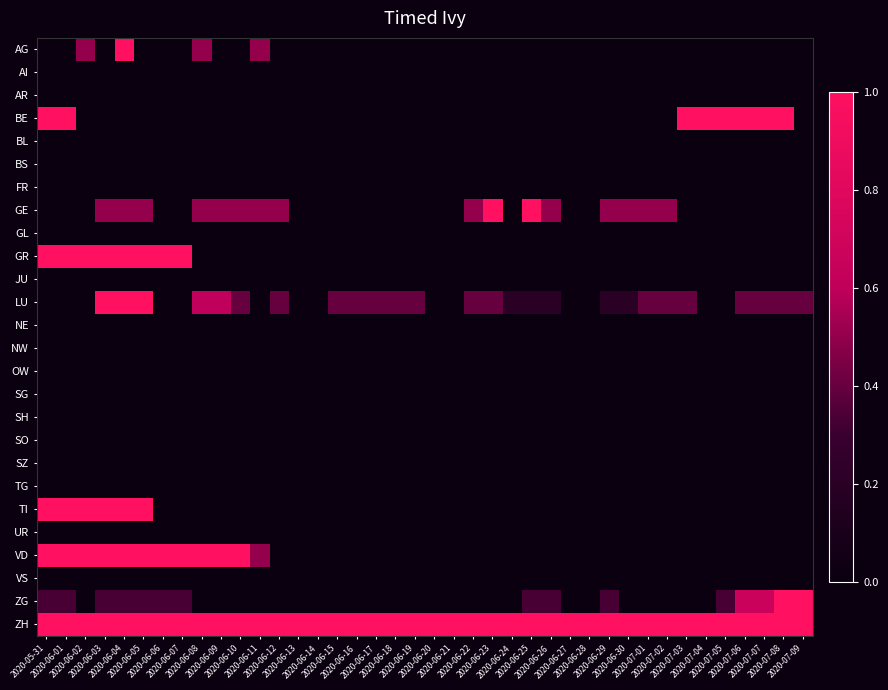

Reading right to left, what are all the values shown in this chart?

AG: 2020-07-09=0.0	2020-07-08=0.0	2020-07-07=0.0	2020-07-06=0.0	2020-07-05=0.0	2020-07-04=0.0	2020-07-03=0.0	2020-07-02=0.0	2020-07-01=0.0	2020-06-30=0.0	2020-06-29=0.0	2020-06-28=0.0	2020-06-27=0.0	2020-06-26=0.0	2020-06-25=0.0	2020-06-24=0.0	2020-06-23=0.0	2020-06-22=0.0	2020-06-21=0.0	2020-06-20=0.0	2020-06-19=0.0	2020-06-18=0.0	2020-06-17=0.0	2020-06-16=0.0	2020-06-15=0.0	2020-06-14=0.0	2020-06-13=0.0	2020-06-12=0.0	2020-06-11=0.5	2020-06-10=0.0	2020-06-09=0.0	2020-06-08=0.5	2020-06-07=0.0	2020-06-06=0.0	2020-06-05=0.0	2020-06-04=1.0	2020-06-03=0.0	2020-06-02=0.5	2020-06-01=0.0	2020-05-31=0.0
AI: 2020-07-09=0.0	2020-07-08=0.0	2020-07-07=0.0	2020-07-06=0.0	2020-07-05=0.0	2020-07-04=0.0	2020-07-03=0.0	2020-07-02=0.0	2020-07-01=0.0	2020-06-30=0.0	2020-06-29=0.0	2020-06-28=0.0	2020-06-27=0.0	2020-06-26=0.0	2020-06-25=0.0	2020-06-24=0.0	2020-06-23=0.0	2020-06-22=0.0	2020-06-21=0.0	2020-06-20=0.0	2020-06-19=0.0	2020-06-18=0.0	2020-06-17=0.0	2020-06-16=0.0	2020-06-15=0.0	2020-06-14=0.0	2020-06-13=0.0	2020-06-12=0.0	2020-06-11=0.0	2020-06-10=0.0	2020-06-09=0.0	2020-06-08=0.0	2020-06-07=0.0	2020-06-06=0.0	2020-06-05=0.0	2020-06-04=0.0	2020-06-03=0.0	2020-06-02=0.0	2020-06-01=0.0	2020-05-31=0.0
AR: 2020-07-09=0.0	2020-07-08=0.0	2020-07-07=0.0	2020-07-06=0.0	2020-07-05=0.0	2020-07-04=0.0	2020-07-03=0.0	2020-07-02=0.0	2020-07-01=0.0	2020-06-30=0.0	2020-06-29=0.0	2020-06-28=0.0	2020-06-27=0.0	2020-06-26=0.0	2020-06-25=0.0	2020-06-24=0.0	2020-06-23=0.0	2020-06-22=0.0	2020-06-21=0.0	2020-06-20=0.0	2020-06-19=0.0	2020-06-18=0.0	2020-06-17=0.0	2020-06-16=0.0	2020-06-15=0.0	2020-06-14=0.0	2020-06-13=0.0	2020-06-12=0.0	2020-06-11=0.0	2020-06-10=0.0	2020-06-09=0.0	2020-06-08=0.0	2020-06-07=0.0	2020-06-06=0.0	2020-06-05=0.0	2020-06-04=0.0	2020-06-03=0.0	2020-06-02=0.0	2020-06-01=0.0	2020-05-31=0.0
BE: 2020-07-09=0.0	2020-07-08=1.0	2020-07-07=1.0	2020-07-06=1.0	2020-07-05=1.0	2020-07-04=1.0	2020-07-03=1.0	2020-07-02=0.0	2020-07-01=0.0	2020-06-30=0.0	2020-06-29=0.0	2020-06-28=0.0	2020-06-27=0.0	2020-06-26=0.0	2020-06-25=0.0	2020-06-24=0.0	2020-06-23=0.0	2020-06-22=0.0	2020-06-21=0.0	2020-06-20=0.0	2020-06-19=0.0	2020-06-18=0.0	2020-06-17=0.0	2020-06-16=0.0	2020-06-15=0.0	2020-06-14=0.0	2020-06-13=0.0	2020-06-12=0.0	2020-06-11=0.0	2020-06-10=0.0	2020-06-09=0.0	2020-06-08=0.0	2020-06-07=0.0	2020-06-06=0.0	2020-06-05=0.0	2020-06-04=0.0	2020-06-03=0.0	2020-06-02=0.0	2020-06-01=1.0	2020-05-31=1.0
BL: 2020-07-09=0.0	2020-07-08=0.0	2020-07-07=0.0	2020-07-06=0.0	2020-07-05=0.0	2020-07-04=0.0	2020-07-03=0.0	2020-07-02=0.0	2020-07-01=0.0	2020-06-30=0.0	2020-06-29=0.0	2020-06-28=0.0	2020-06-27=0.0	2020-06-26=0.0	2020-06-25=0.0	2020-06-24=0.0	2020-06-23=0.0	2020-06-22=0.0	2020-06-21=0.0	2020-06-20=0.0	2020-06-19=0.0	2020-06-18=0.0	2020-06-17=0.0	2020-06-16=0.0	2020-06-15=0.0	2020-06-14=0.0	2020-06-13=0.0	2020-06-12=0.0	2020-06-11=0.0	2020-06-10=0.0	2020-06-09=0.0	2020-06-08=0.0	2020-06-07=0.0	2020-06-06=0.0	2020-06-05=0.0	2020-06-04=0.0	2020-06-03=0.0	2020-06-02=0.0	2020-06-01=0.0	2020-05-31=0.0
BS: 2020-07-09=0.0	2020-07-08=0.0	2020-07-07=0.0	2020-07-06=0.0	2020-07-05=0.0	2020-07-04=0.0	2020-07-03=0.0	2020-07-02=0.0	2020-07-01=0.0	2020-06-30=0.0	2020-06-29=0.0	2020-06-28=0.0	2020-06-27=0.0	2020-06-26=0.0	2020-06-25=0.0	2020-06-24=0.0	2020-06-23=0.0	2020-06-22=0.0	2020-06-21=0.0	2020-06-20=0.0	2020-06-19=0.0	2020-06-18=0.0	2020-06-17=0.0	2020-06-16=0.0	2020-06-15=0.0	2020-06-14=0.0	2020-06-13=0.0	2020-06-12=0.0	2020-06-11=0.0	2020-06-10=0.0	2020-06-09=0.0	2020-06-08=0.0	2020-06-07=0.0	2020-06-06=0.0	2020-06-05=0.0	2020-06-04=0.0	2020-06-03=0.0	2020-06-02=0.0	2020-06-01=0.0	2020-05-31=0.0
FR: 2020-07-09=0.0	2020-07-08=0.0	2020-07-07=0.0	2020-07-06=0.0	2020-07-05=0.0	2020-07-04=0.0	2020-07-03=0.0	2020-07-02=0.0	2020-07-01=0.0	2020-06-30=0.0	2020-06-29=0.0	2020-06-28=0.0	2020-06-27=0.0	2020-06-26=0.0	2020-06-25=0.0	2020-06-24=0.0	2020-06-23=0.0	2020-06-22=0.0	2020-06-21=0.0	2020-06-20=0.0	2020-06-19=0.0	2020-06-18=0.0	2020-06-17=0.0	2020-06-16=0.0	2020-06-15=0.0	2020-06-14=0.0	2020-06-13=0.0	2020-06-12=0.0	2020-06-11=0.0	2020-06-10=0.0	2020-06-09=0.0	2020-06-08=0.0	2020-06-07=0.0	2020-06-06=0.0	2020-06-05=0.0	2020-06-04=0.0	2020-06-03=0.0	2020-06-02=0.0	2020-06-01=0.0	2020-05-31=0.0
GE: 2020-07-09=0.0	2020-07-08=0.0	2020-07-07=0.0	2020-07-06=0.0	2020-07-05=0.0	2020-07-04=0.0	2020-07-03=0.0	2020-07-02=0.5	2020-07-01=0.5	2020-06-30=0.5	2020-06-29=0.5	2020-06-28=0.0	2020-06-27=0.0	2020-06-26=0.5	2020-06-25=1.0	2020-06-24=0.0	2020-06-23=1.0	2020-06-22=0.5	2020-06-21=0.0	2020-06-20=0.0	2020-06-19=0.0	2020-06-18=0.0	2020-06-17=0.0	2020-06-16=0.0	2020-06-15=0.0	2020-06-14=0.0	2020-06-13=0.0	2020-06-12=0.5	2020-06-11=0.5	2020-06-10=0.5	2020-06-09=0.5	2020-06-08=0.5	2020-06-07=0.0	2020-06-06=0.0	2020-06-05=0.5	2020-06-04=0.5	2020-06-03=0.5	2020-06-02=0.0	2020-06-01=0.0	2020-05-31=0.0
GL: 2020-07-09=0.0	2020-07-08=0.0	2020-07-07=0.0	2020-07-06=0.0	2020-07-05=0.0	2020-07-04=0.0	2020-07-03=0.0	2020-07-02=0.0	2020-07-01=0.0	2020-06-30=0.0	2020-06-29=0.0	2020-06-28=0.0	2020-06-27=0.0	2020-06-26=0.0	2020-06-25=0.0	2020-06-24=0.0	2020-06-23=0.0	2020-06-22=0.0	2020-06-21=0.0	2020-06-20=0.0	2020-06-19=0.0	2020-06-18=0.0	2020-06-17=0.0	2020-06-16=0.0	2020-06-15=0.0	2020-06-14=0.0	2020-06-13=0.0	2020-06-12=0.0	2020-06-11=0.0	2020-06-10=0.0	2020-06-09=0.0	2020-06-08=0.0	2020-06-07=0.0	2020-06-06=0.0	2020-06-05=0.0	2020-06-04=0.0	2020-06-03=0.0	2020-06-02=0.0	2020-06-01=0.0	2020-05-31=0.0
GR: 2020-07-09=0.0	2020-07-08=0.0	2020-07-07=0.0	2020-07-06=0.0	2020-07-05=0.0	2020-07-04=0.0	2020-07-03=0.0	2020-07-02=0.0	2020-07-01=0.0	2020-06-30=0.0	2020-06-29=0.0	2020-06-28=0.0	2020-06-27=0.0	2020-06-26=0.0	2020-06-25=0.0	2020-06-24=0.0	2020-06-23=0.0	2020-06-22=0.0	2020-06-21=0.0	2020-06-20=0.0	2020-06-19=0.0	2020-06-18=0.0	2020-06-17=0.0	2020-06-16=0.0	2020-06-15=0.0	2020-06-14=0.0	2020-06-13=0.0	2020-06-12=0.0	2020-06-11=0.0	2020-06-10=0.0	2020-06-09=0.0	2020-06-08=0.0	2020-06-07=1.0	2020-06-06=1.0	2020-06-05=1.0	2020-06-04=1.0	2020-06-03=1.0	2020-06-02=1.0	2020-06-01=1.0	2020-05-31=1.0
JU: 2020-07-09=0.0	2020-07-08=0.0	2020-07-07=0.0	2020-07-06=0.0	2020-07-05=0.0	2020-07-04=0.0	2020-07-03=0.0	2020-07-02=0.0	2020-07-01=0.0	2020-06-30=0.0	2020-06-29=0.0	2020-06-28=0.0	2020-06-27=0.0	2020-06-26=0.0	2020-06-25=0.0	2020-06-24=0.0	2020-06-23=0.0	2020-06-22=0.0	2020-06-21=0.0	2020-06-20=0.0	2020-06-19=0.0	2020-06-18=0.0	2020-06-17=0.0	2020-06-16=0.0	2020-06-15=0.0	2020-06-14=0.0	2020-06-13=0.0	2020-06-12=0.0	2020-06-11=0.0	2020-06-10=0.0	2020-06-09=0.0	2020-06-08=0.0	2020-06-07=0.0	2020-06-06=0.0	2020-06-05=0.0	2020-06-04=0.0	2020-06-03=0.0	2020-06-02=0.0	2020-06-01=0.0	2020-05-31=0.0
LU: 2020-07-09=0.4	2020-07-08=0.4	2020-07-07=0.4	2020-07-06=0.4	2020-07-05=0.0	2020-07-04=0.0	2020-07-03=0.4	2020-07-02=0.4	2020-07-01=0.4	2020-06-30=0.2	2020-06-29=0.2	2020-06-28=0.0	2020-06-27=0.0	2020-06-26=0.2	2020-06-25=0.2	2020-06-24=0.2	2020-06-23=0.4	2020-06-22=0.4	2020-06-21=0.0	2020-06-20=0.0	2020-06-19=0.4	2020-06-18=0.4	2020-06-17=0.4	2020-06-16=0.4	2020-06-15=0.4	2020-06-14=0.0	2020-06-13=0.0	2020-06-12=0.4	2020-06-11=0.0	2020-06-10=0.4	2020-06-09=0.6	2020-06-08=0.6	2020-06-07=0.0	2020-06-06=0.0	2020-06-05=1.0	2020-06-04=1.0	2020-06-03=1.0	2020-06-02=0.0	2020-06-01=0.0	2020-05-31=0.0
NE: 2020-07-09=0.0	2020-07-08=0.0	2020-07-07=0.0	2020-07-06=0.0	2020-07-05=0.0	2020-07-04=0.0	2020-07-03=0.0	2020-07-02=0.0	2020-07-01=0.0	2020-06-30=0.0	2020-06-29=0.0	2020-06-28=0.0	2020-06-27=0.0	2020-06-26=0.0	2020-06-25=0.0	2020-06-24=0.0	2020-06-23=0.0	2020-06-22=0.0	2020-06-21=0.0	2020-06-20=0.0	2020-06-19=0.0	2020-06-18=0.0	2020-06-17=0.0	2020-06-16=0.0	2020-06-15=0.0	2020-06-14=0.0	2020-06-13=0.0	2020-06-12=0.0	2020-06-11=0.0	2020-06-10=0.0	2020-06-09=0.0	2020-06-08=0.0	2020-06-07=0.0	2020-06-06=0.0	2020-06-05=0.0	2020-06-04=0.0	2020-06-03=0.0	2020-06-02=0.0	2020-06-01=0.0	2020-05-31=0.0
NW: 2020-07-09=0.0	2020-07-08=0.0	2020-07-07=0.0	2020-07-06=0.0	2020-07-05=0.0	2020-07-04=0.0	2020-07-03=0.0	2020-07-02=0.0	2020-07-01=0.0	2020-06-30=0.0	2020-06-29=0.0	2020-06-28=0.0	2020-06-27=0.0	2020-06-26=0.0	2020-06-25=0.0	2020-06-24=0.0	2020-06-23=0.0	2020-06-22=0.0	2020-06-21=0.0	2020-06-20=0.0	2020-06-19=0.0	2020-06-18=0.0	2020-06-17=0.0	2020-06-16=0.0	2020-06-15=0.0	2020-06-14=0.0	2020-06-13=0.0	2020-06-12=0.0	2020-06-11=0.0	2020-06-10=0.0	2020-06-09=0.0	2020-06-08=0.0	2020-06-07=0.0	2020-06-06=0.0	2020-06-05=0.0	2020-06-04=0.0	2020-06-03=0.0	2020-06-02=0.0	2020-06-01=0.0	2020-05-31=0.0
OW: 2020-07-09=0.0	2020-07-08=0.0	2020-07-07=0.0	2020-07-06=0.0	2020-07-05=0.0	2020-07-04=0.0	2020-07-03=0.0	2020-07-02=0.0	2020-07-01=0.0	2020-06-30=0.0	2020-06-29=0.0	2020-06-28=0.0	2020-06-27=0.0	2020-06-26=0.0	2020-06-25=0.0	2020-06-24=0.0	2020-06-23=0.0	2020-06-22=0.0	2020-06-21=0.0	2020-06-20=0.0	2020-06-19=0.0	2020-06-18=0.0	2020-06-17=0.0	2020-06-16=0.0	2020-06-15=0.0	2020-06-14=0.0	2020-06-13=0.0	2020-06-12=0.0	2020-06-11=0.0	2020-06-10=0.0	2020-06-09=0.0	2020-06-08=0.0	2020-06-07=0.0	2020-06-06=0.0	2020-06-05=0.0	2020-06-04=0.0	2020-06-03=0.0	2020-06-02=0.0	2020-06-01=0.0	2020-05-31=0.0
SG: 2020-07-09=0.0	2020-07-08=0.0	2020-07-07=0.0	2020-07-06=0.0	2020-07-05=0.0	2020-07-04=0.0	2020-07-03=0.0	2020-07-02=0.0	2020-07-01=0.0	2020-06-30=0.0	2020-06-29=0.0	2020-06-28=0.0	2020-06-27=0.0	2020-06-26=0.0	2020-06-25=0.0	2020-06-24=0.0	2020-06-23=0.0	2020-06-22=0.0	2020-06-21=0.0	2020-06-20=0.0	2020-06-19=0.0	2020-06-18=0.0	2020-06-17=0.0	2020-06-16=0.0	2020-06-15=0.0	2020-06-14=0.0	2020-06-13=0.0	2020-06-12=0.0	2020-06-11=0.0	2020-06-10=0.0	2020-06-09=0.0	2020-06-08=0.0	2020-06-07=0.0	2020-06-06=0.0	2020-06-05=0.0	2020-06-04=0.0	2020-06-03=0.0	2020-06-02=0.0	2020-06-01=0.0	2020-05-31=0.0
SH: 2020-07-09=0.0	2020-07-08=0.0	2020-07-07=0.0	2020-07-06=0.0	2020-07-05=0.0	2020-07-04=0.0	2020-07-03=0.0	2020-07-02=0.0	2020-07-01=0.0	2020-06-30=0.0	2020-06-29=0.0	2020-06-28=0.0	2020-06-27=0.0	2020-06-26=0.0	2020-06-25=0.0	2020-06-24=0.0	2020-06-23=0.0	2020-06-22=0.0	2020-06-21=0.0	2020-06-20=0.0	2020-06-19=0.0	2020-06-18=0.0	2020-06-17=0.0	2020-06-16=0.0	2020-06-15=0.0	2020-06-14=0.0	2020-06-13=0.0	2020-06-12=0.0	2020-06-11=0.0	2020-06-10=0.0	2020-06-09=0.0	2020-06-08=0.0	2020-06-07=0.0	2020-06-06=0.0	2020-06-05=0.0	2020-06-04=0.0	2020-06-03=0.0	2020-06-02=0.0	2020-06-01=0.0	2020-05-31=0.0
SO: 2020-07-09=0.0	2020-07-08=0.0	2020-07-07=0.0	2020-07-06=0.0	2020-07-05=0.0	2020-07-04=0.0	2020-07-03=0.0	2020-07-02=0.0	2020-07-01=0.0	2020-06-30=0.0	2020-06-29=0.0	2020-06-28=0.0	2020-06-27=0.0	2020-06-26=0.0	2020-06-25=0.0	2020-06-24=0.0	2020-06-23=0.0	2020-06-22=0.0	2020-06-21=0.0	2020-06-20=0.0	2020-06-19=0.0	2020-06-18=0.0	2020-06-17=0.0	2020-06-16=0.0	2020-06-15=0.0	2020-06-14=0.0	2020-06-13=0.0	2020-06-12=0.0	2020-06-11=0.0	2020-06-10=0.0	2020-06-09=0.0	2020-06-08=0.0	2020-06-07=0.0	2020-06-06=0.0	2020-06-05=0.0	2020-06-04=0.0	2020-06-03=0.0	2020-06-02=0.0	2020-06-01=0.0	2020-05-31=0.0
SZ: 2020-07-09=0.0	2020-07-08=0.0	2020-07-07=0.0	2020-07-06=0.0	2020-07-05=0.0	2020-07-04=0.0	2020-07-03=0.0	2020-07-02=0.0	2020-07-01=0.0	2020-06-30=0.0	2020-06-29=0.0	2020-06-28=0.0	2020-06-27=0.0	2020-06-26=0.0	2020-06-25=0.0	2020-06-24=0.0	2020-06-23=0.0	2020-06-22=0.0	2020-06-21=0.0	2020-06-20=0.0	2020-06-19=0.0	2020-06-18=0.0	2020-06-17=0.0	2020-06-16=0.0	2020-06-15=0.0	2020-06-14=0.0	2020-06-13=0.0	2020-06-12=0.0	2020-06-11=0.0	2020-06-10=0.0	2020-06-09=0.0	2020-06-08=0.0	2020-06-07=0.0	2020-06-06=0.0	2020-06-05=0.0	2020-06-04=0.0	2020-06-03=0.0	2020-06-02=0.0	2020-06-01=0.0	2020-05-31=0.0
TG: 2020-07-09=0.0	2020-07-08=0.0	2020-07-07=0.0	2020-07-06=0.0	2020-07-05=0.0	2020-07-04=0.0	2020-07-03=0.0	2020-07-02=0.0	2020-07-01=0.0	2020-06-30=0.0	2020-06-29=0.0	2020-06-28=0.0	2020-06-27=0.0	2020-06-26=0.0	2020-06-25=0.0	2020-06-24=0.0	2020-06-23=0.0	2020-06-22=0.0	2020-06-21=0.0	2020-06-20=0.0	2020-06-19=0.0	2020-06-18=0.0	2020-06-17=0.0	2020-06-16=0.0	2020-06-15=0.0	2020-06-14=0.0	2020-06-13=0.0	2020-06-12=0.0	2020-06-11=0.0	2020-06-10=0.0	2020-06-09=0.0	2020-06-08=0.0	2020-06-07=0.0	2020-06-06=0.0	2020-06-05=0.0	2020-06-04=0.0	2020-06-03=0.0	2020-06-02=0.0	2020-06-01=0.0	2020-05-31=0.0
TI: 2020-07-09=0.0	2020-07-08=0.0	2020-07-07=0.0	2020-07-06=0.0	2020-07-05=0.0	2020-07-04=0.0	2020-07-03=0.0	2020-07-02=0.0	2020-07-01=0.0	2020-06-30=0.0	2020-06-29=0.0	2020-06-28=0.0	2020-06-27=0.0	2020-06-26=0.0	2020-06-25=0.0	2020-06-24=0.0	2020-06-23=0.0	2020-06-22=0.0	2020-06-21=0.0	2020-06-20=0.0	2020-06-19=0.0	2020-06-18=0.0	2020-06-17=0.0	2020-06-16=0.0	2020-06-15=0.0	2020-06-14=0.0	2020-06-13=0.0	2020-06-12=0.0	2020-06-11=0.0	2020-06-10=0.0	2020-06-09=0.0	2020-06-08=0.0	2020-06-07=0.0	2020-06-06=0.0	2020-06-05=1.0	2020-06-04=1.0	2020-06-03=1.0	2020-06-02=1.0	2020-06-01=1.0	2020-05-31=1.0
UR: 2020-07-09=0.0	2020-07-08=0.0	2020-07-07=0.0	2020-07-06=0.0	2020-07-05=0.0	2020-07-04=0.0	2020-07-03=0.0	2020-07-02=0.0	2020-07-01=0.0	2020-06-30=0.0	2020-06-29=0.0	2020-06-28=0.0	2020-06-27=0.0	2020-06-26=0.0	2020-06-25=0.0	2020-06-24=0.0	2020-06-23=0.0	2020-06-22=0.0	2020-06-21=0.0	2020-06-20=0.0	2020-06-19=0.0	2020-06-18=0.0	2020-06-17=0.0	2020-06-16=0.0	2020-06-15=0.0	2020-06-14=0.0	2020-06-13=0.0	2020-06-12=0.0	2020-06-11=0.0	2020-06-10=0.0	2020-06-09=0.0	2020-06-08=0.0	2020-06-07=0.0	2020-06-06=0.0	2020-06-05=0.0	2020-06-04=0.0	2020-06-03=0.0	2020-06-02=0.0	2020-06-01=0.0	2020-05-31=0.0
VD: 2020-07-09=0.0	2020-07-08=0.0	2020-07-07=0.0	2020-07-06=0.0	2020-07-05=0.0	2020-07-04=0.0	2020-07-03=0.0	2020-07-02=0.0	2020-07-01=0.0	2020-06-30=0.0	2020-06-29=0.0	2020-06-28=0.0	2020-06-27=0.0	2020-06-26=0.0	2020-06-25=0.0	2020-06-24=0.0	2020-06-23=0.0	2020-06-22=0.0	2020-06-21=0.0	2020-06-20=0.0	2020-06-19=0.0	2020-06-18=0.0	2020-06-17=0.0	2020-06-16=0.0	2020-06-15=0.0	2020-06-14=0.0	2020-06-13=0.0	2020-06-12=0.0	2020-06-11=0.5	2020-06-10=1.0	2020-06-09=1.0	2020-06-08=1.0	2020-06-07=1.0	2020-06-06=1.0	2020-06-05=1.0	2020-06-04=1.0	2020-06-03=1.0	2020-06-02=1.0	2020-06-01=1.0	2020-05-31=1.0
VS: 2020-07-09=0.0	2020-07-08=0.0	2020-07-07=0.0	2020-07-06=0.0	2020-07-05=0.0	2020-07-04=0.0	2020-07-03=0.0	2020-07-02=0.0	2020-07-01=0.0	2020-06-30=0.0	2020-06-29=0.0	2020-06-28=0.0	2020-06-27=0.0	2020-06-26=0.0	2020-06-25=0.0	2020-06-24=0.0	2020-06-23=0.0	2020-06-22=0.0	2020-06-21=0.0	2020-06-20=0.0	2020-06-19=0.0	2020-06-18=0.0	2020-06-17=0.0	2020-06-16=0.0	2020-06-15=0.0	2020-06-14=0.0	2020-06-13=0.0	2020-06-12=0.0	2020-06-11=0.0	2020-06-10=0.0	2020-06-09=0.0	2020-06-08=0.0	2020-06-07=0.0	2020-06-06=0.0	2020-06-05=0.0	2020-06-04=0.0	2020-06-03=0.0	2020-06-02=0.0	2020-06-01=0.0	2020-05-31=0.0
ZG: 2020-07-09=1.0	2020-07-08=1.0	2020-07-07=0.7	2020-07-06=0.7	2020-07-05=0.3	2020-07-04=0.0	2020-07-03=0.0	2020-07-02=0.0	2020-07-01=0.0	2020-06-30=0.0	2020-06-29=0.3	2020-06-28=0.0	2020-06-27=0.0	2020-06-26=0.3	2020-06-25=0.3	2020-06-24=0.0	2020-06-23=0.0	2020-06-22=0.0	2020-06-21=0.0	2020-06-20=0.0	2020-06-19=0.0	2020-06-18=0.0	2020-06-17=0.0	2020-06-16=0.0	2020-06-15=0.0	2020-06-14=0.0	2020-06-13=0.0	2020-06-12=0.0	2020-06-11=0.0	2020-06-10=0.0	2020-06-09=0.0	2020-06-08=0.0	2020-06-07=0.3	2020-06-06=0.3	2020-06-05=0.3	2020-06-04=0.3	2020-06-03=0.3	2020-06-02=0.0	2020-06-01=0.3	2020-05-31=0.3
ZH: 2020-07-09=1.0	2020-07-08=1.0	2020-07-07=1.0	2020-07-06=1.0	2020-07-05=1.0	2020-07-04=1.0	2020-07-03=1.0	2020-07-02=1.0	2020-07-01=1.0	2020-06-30=1.0	2020-06-29=1.0	2020-06-28=1.0	2020-06-27=1.0	2020-06-26=1.0	2020-06-25=1.0	2020-06-24=1.0	2020-06-23=1.0	2020-06-22=1.0	2020-06-21=1.0	2020-06-20=1.0	2020-06-19=1.0	2020-06-18=1.0	2020-06-17=1.0	2020-06-16=1.0	2020-06-15=1.0	2020-06-14=1.0	2020-06-13=1.0	2020-06-12=1.0	2020-06-11=1.0	2020-06-10=1.0	2020-06-09=1.0	2020-06-08=1.0	2020-06-07=1.0	2020-06-06=1.0	2020-06-05=1.0	2020-06-04=1.0	2020-06-03=1.0	2020-06-02=1.0	2020-06-01=1.0	2020-05-31=1.0